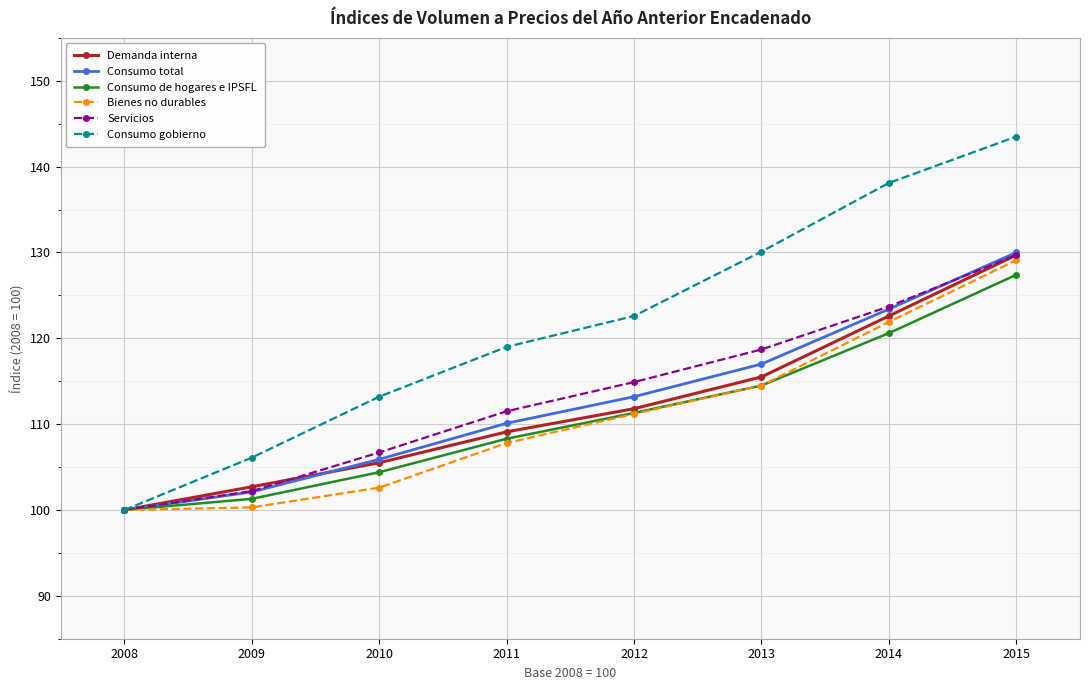

Rank the categories by Demanda interna value from highest to lowest.

2015, 2014, 2013, 2012, 2011, 2010, 2009, 2008